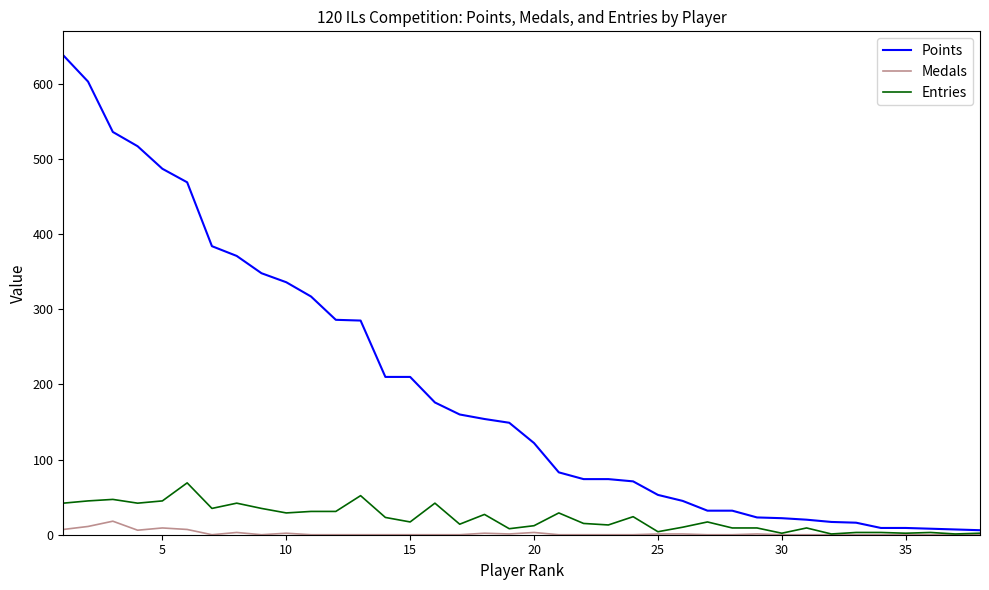

What is the greatest value displayed?

638